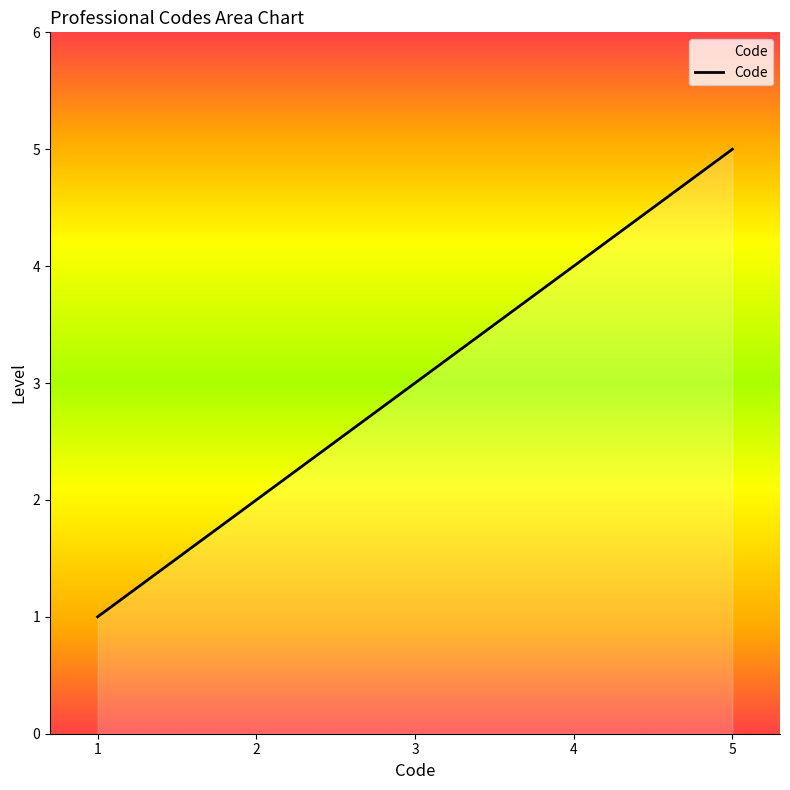

True or false: the data shows 2 at 3.

False